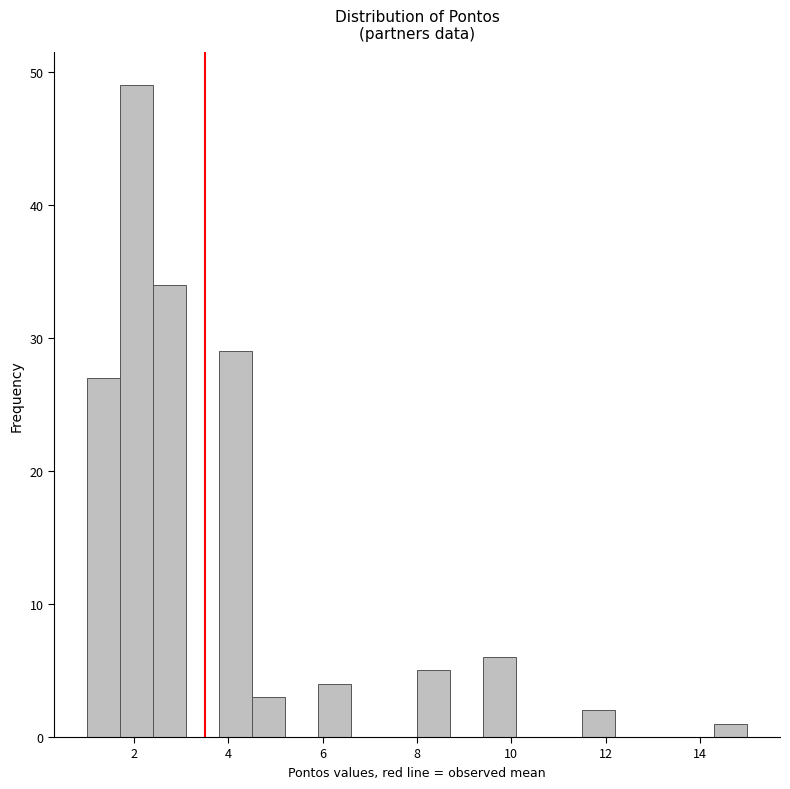

Around what value on the x-axis is the tallest bar? Give the approximate position of its centre, as read against the axis.

2.0